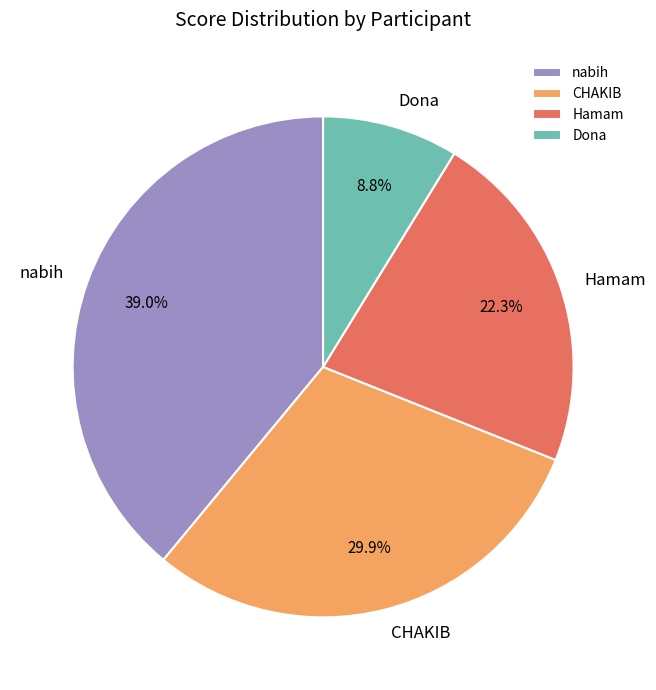

Does Dona account for over 50% of the chart?

No